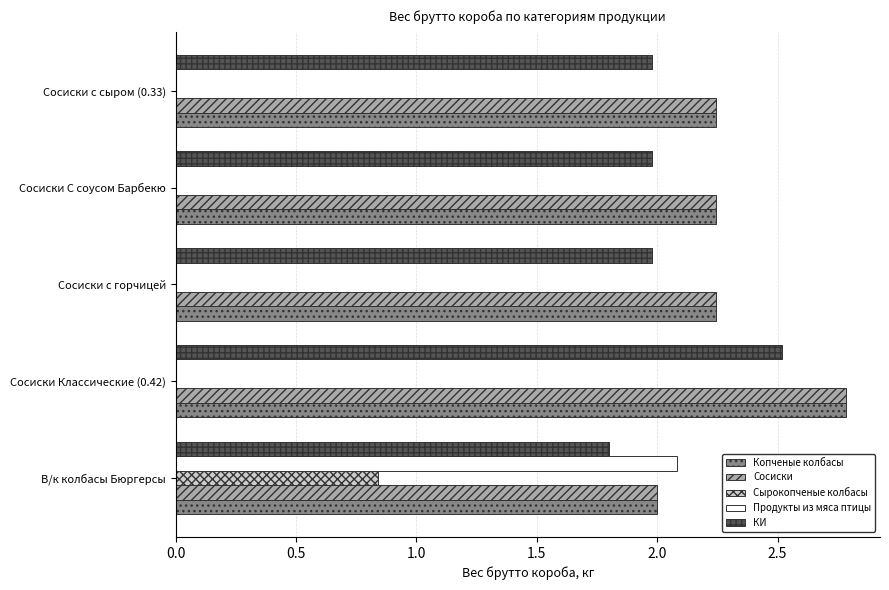

What is the sum of all Копченые колбасы values?

11.5